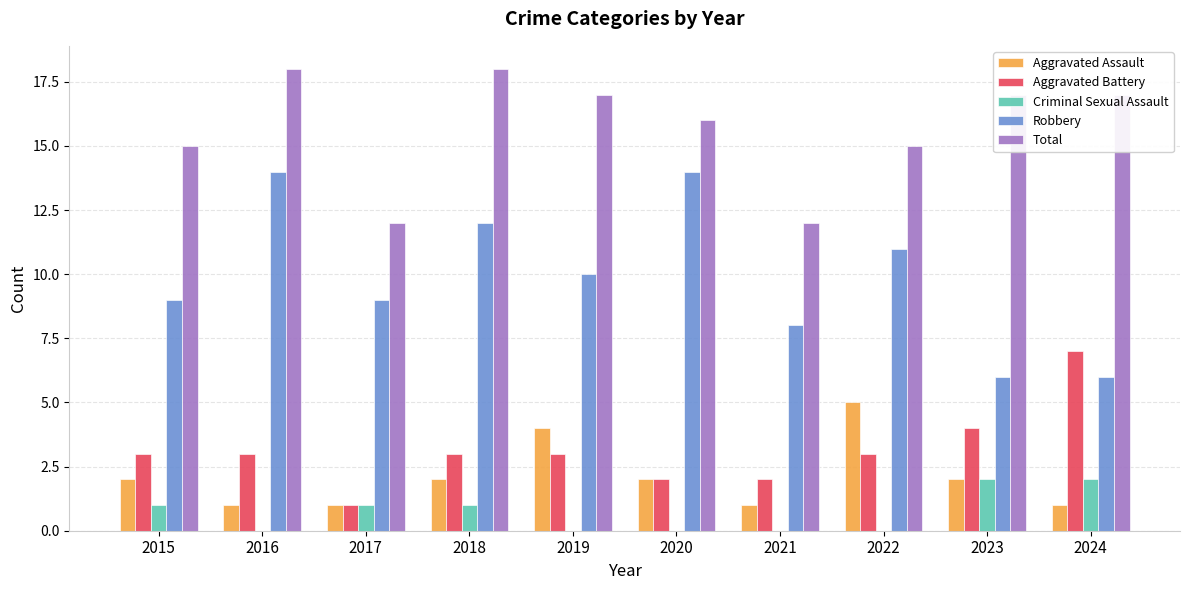

Which series has the largest range (max minus min)?

Robbery